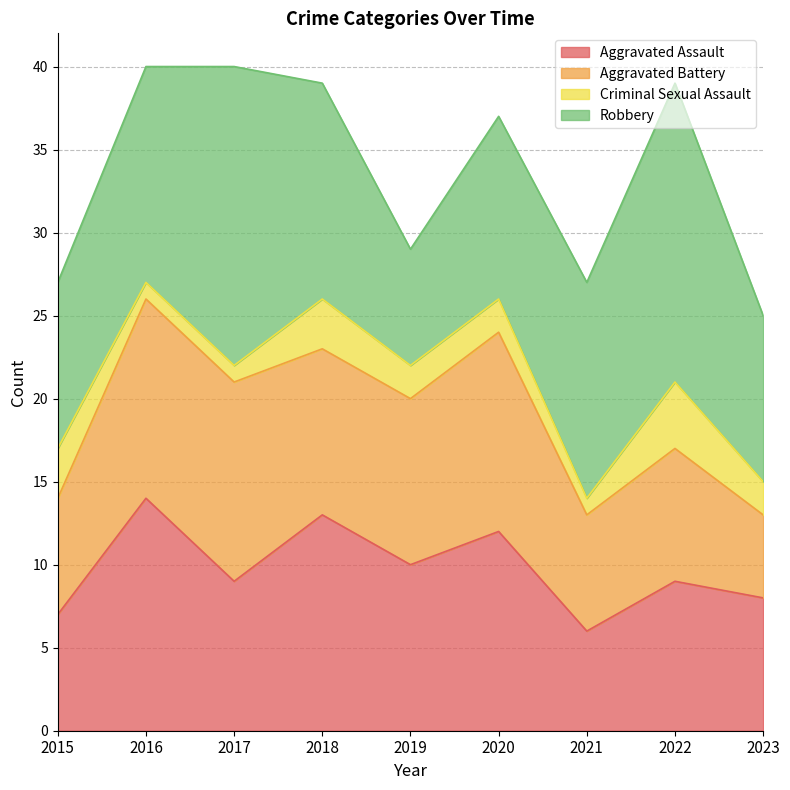

True or false: Criminal Sexual Assault has more than 0 points higher than both neighbors.

True